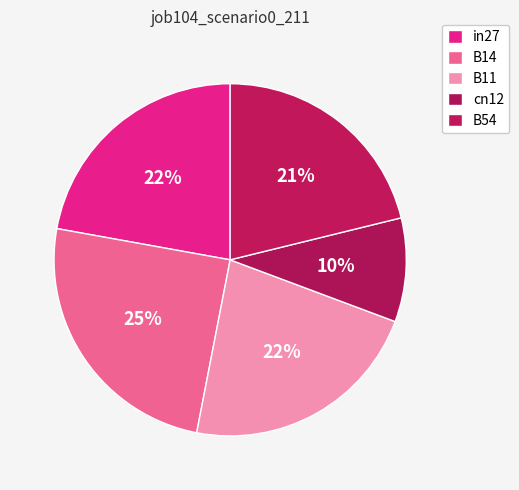

To the nearest percent, what is the difference between the B14 and B11 slice percentages?

2%